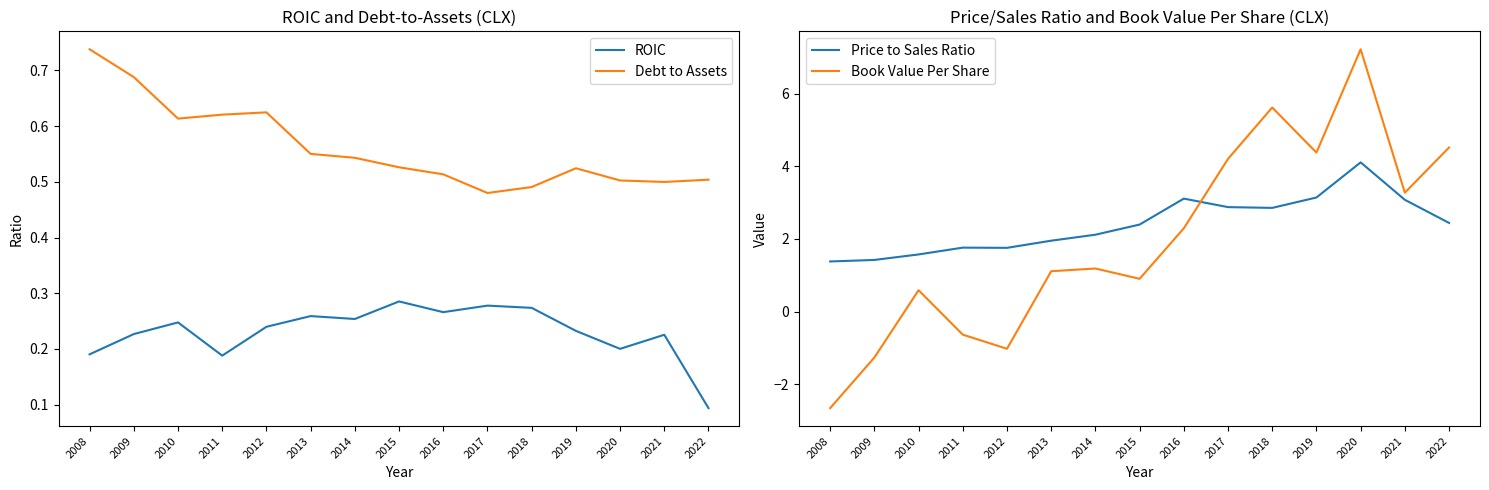

What is the difference between the maximum and minimum values in the Book Value Per Share series?

9.9